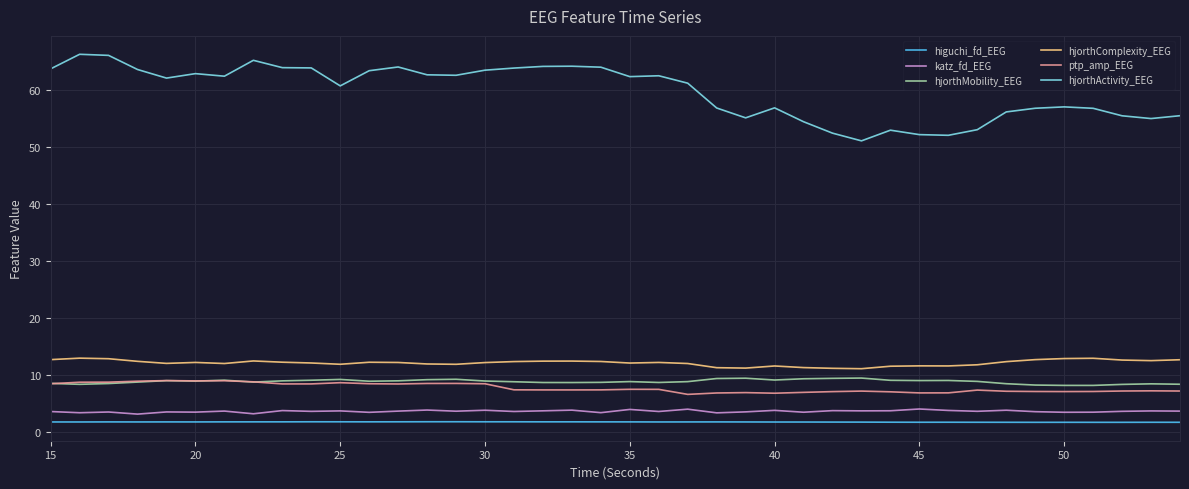

What is the average value of the hjorthMobility_EEG series?

8.8